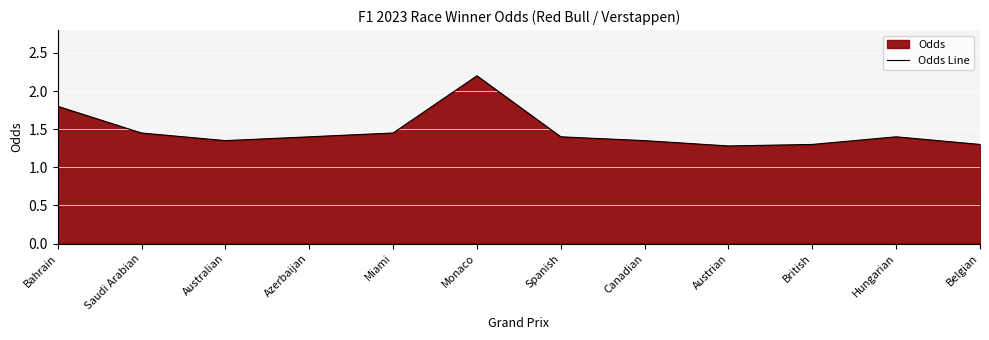

Rank the categories by value from highest to lowest.

Monaco, Bahrain, Saudi Arabian, Miami, Azerbaijan, Spanish, Hungarian, Australian, Canadian, British, Belgian, Austrian